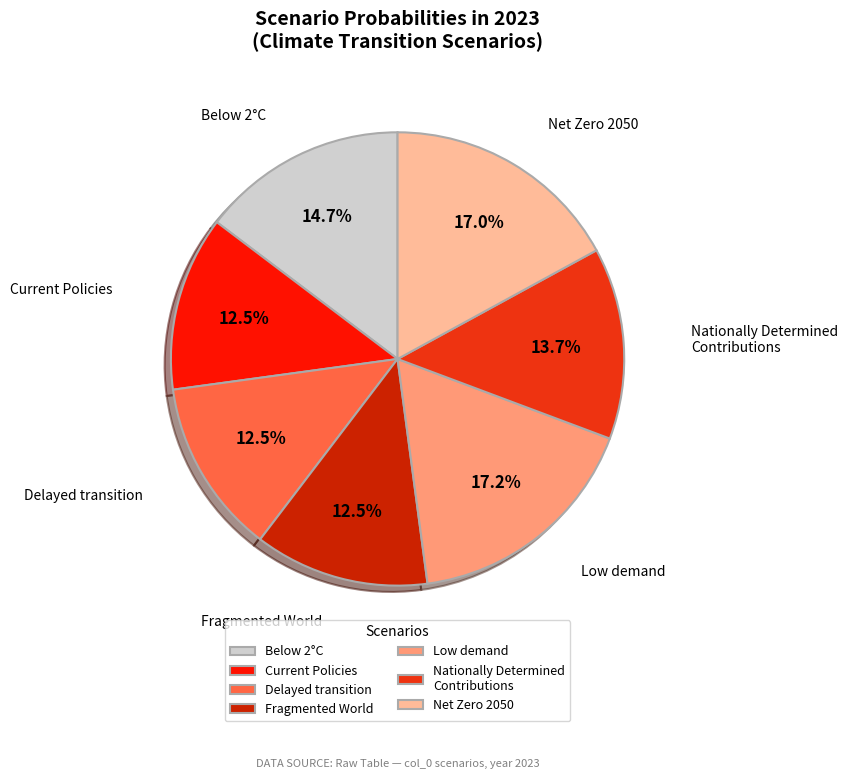

What percentage is the Net Zero 2050 slice, to the nearest percent?

17%